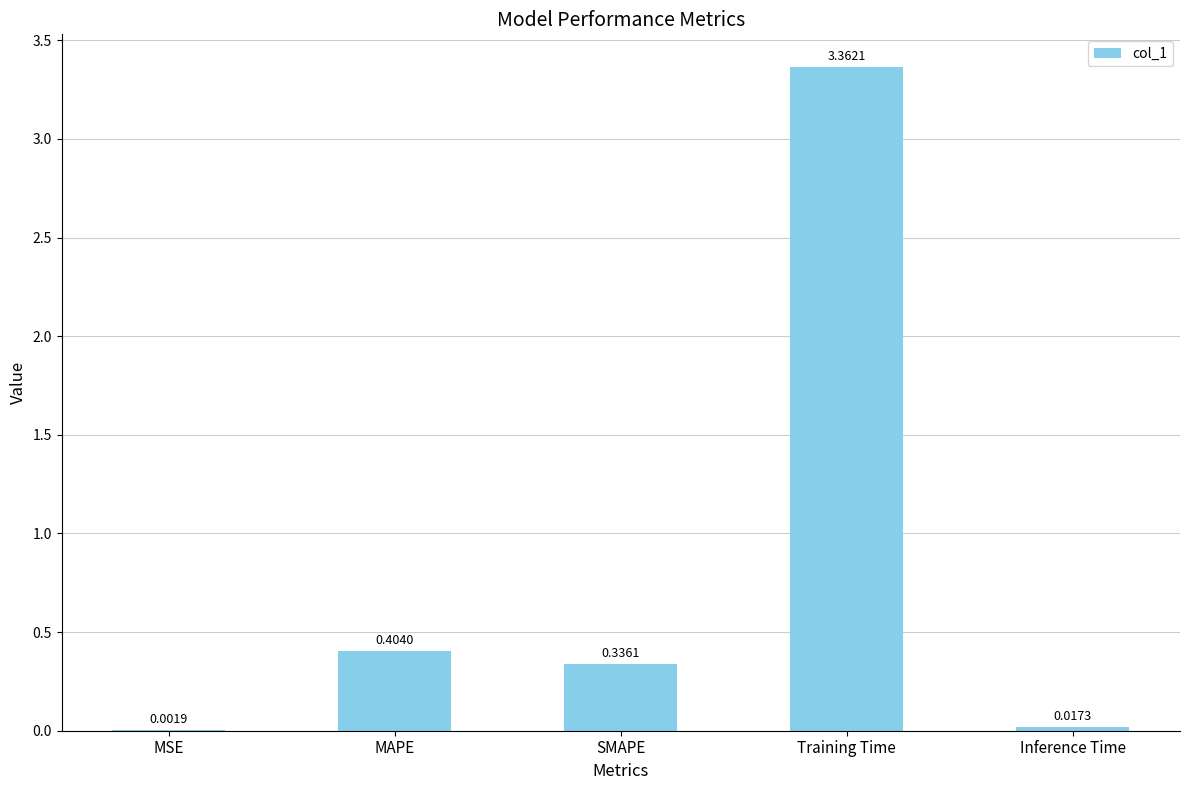

Where is the data nearest to the value 1?

MAPE